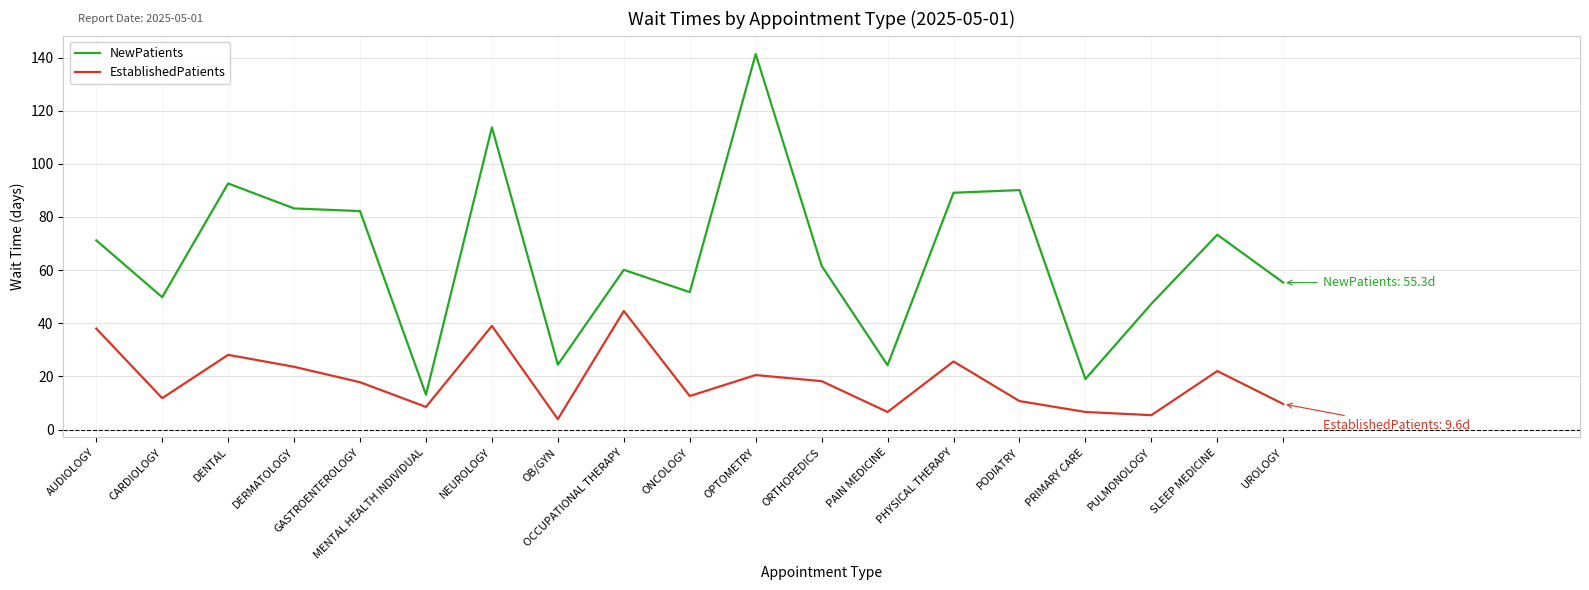

What is the total value across all series at DERMATOLOGY?

106.8